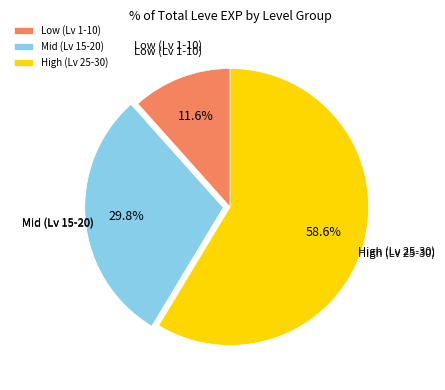

What portion of the pie excludes Mid (Lv 15-20)?

70.2%